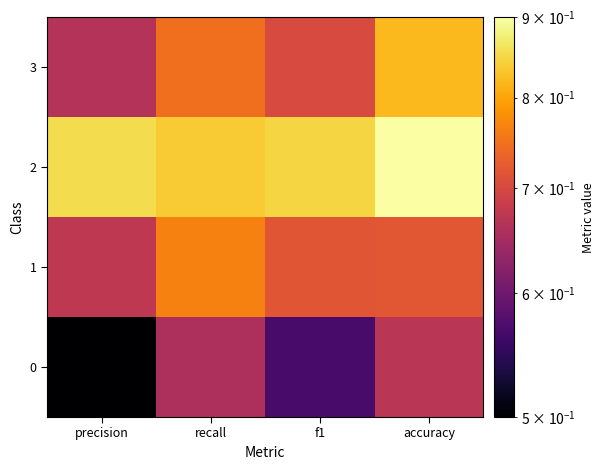

Which series has the largest total across all categories?

2